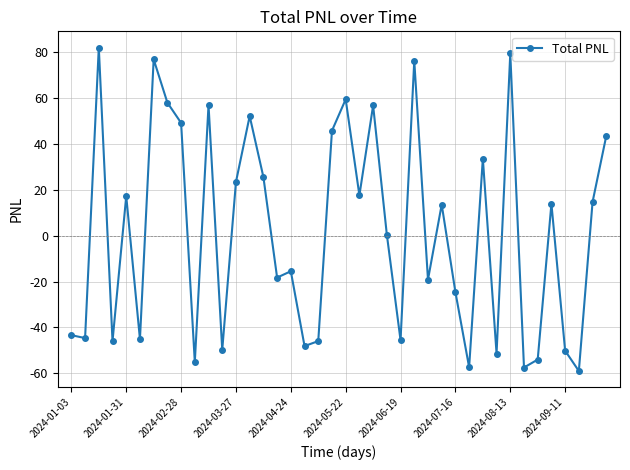

What is the value of the 13th point from the left?

23.4